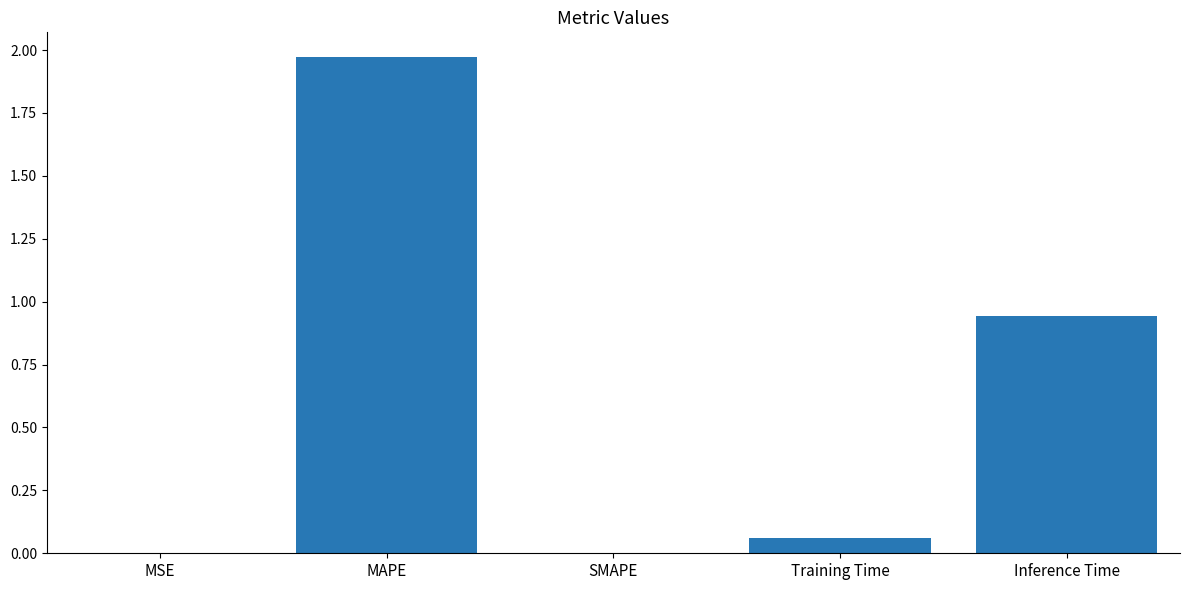

What is the sum of all values?

3.0